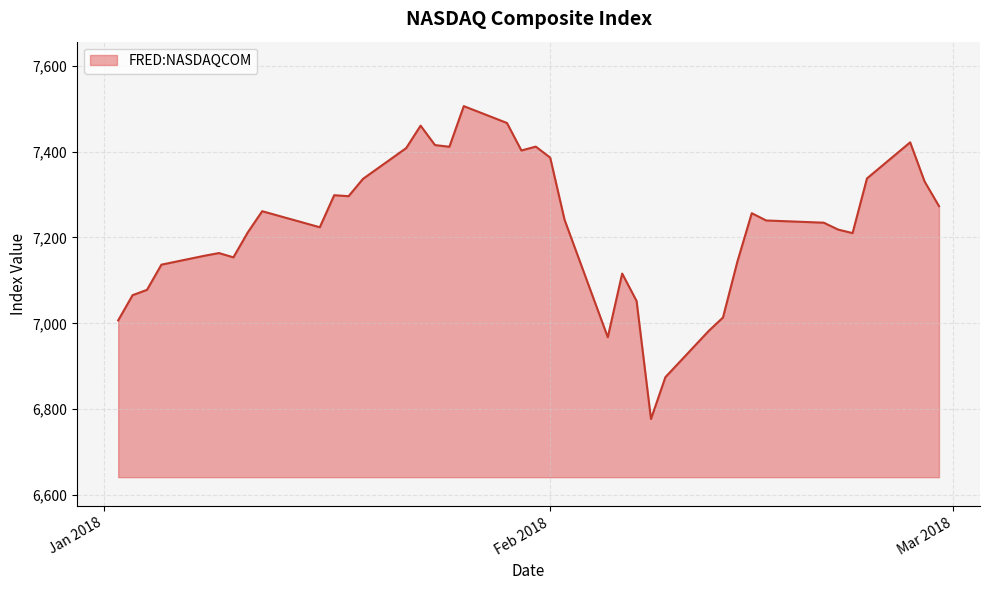

What is the maximum value shown in the chart?

7505.8